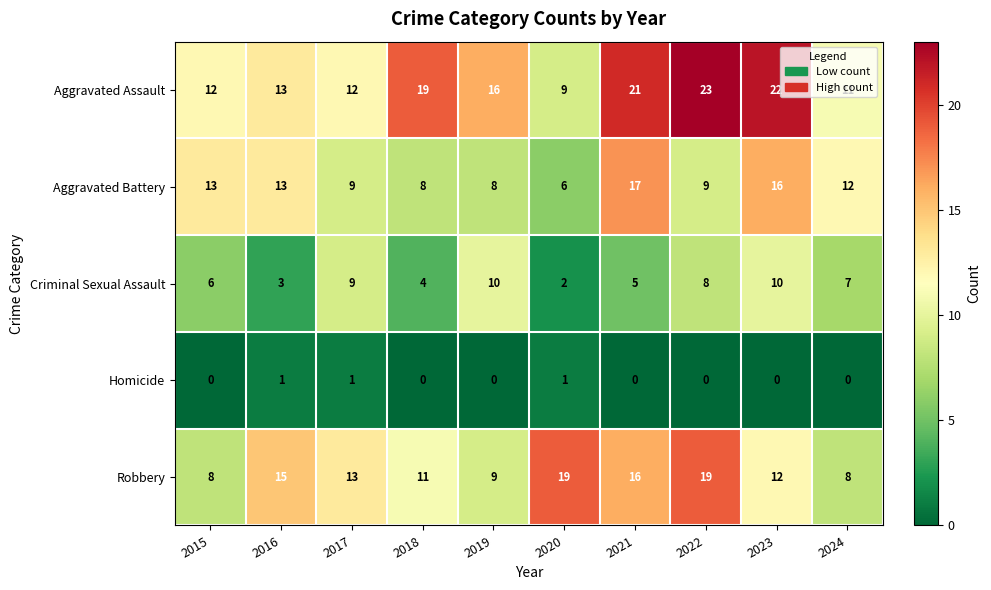

How many categories are shown in the chart?

10